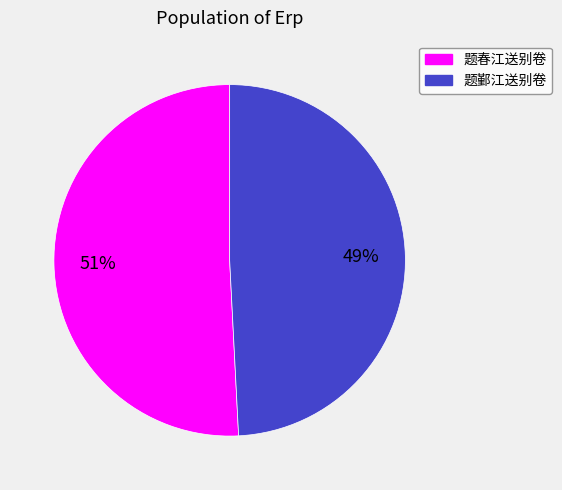

To the nearest percent, what is the difference between the 题春江送别卷 and 题鄞江送别卷 slice percentages?

2%